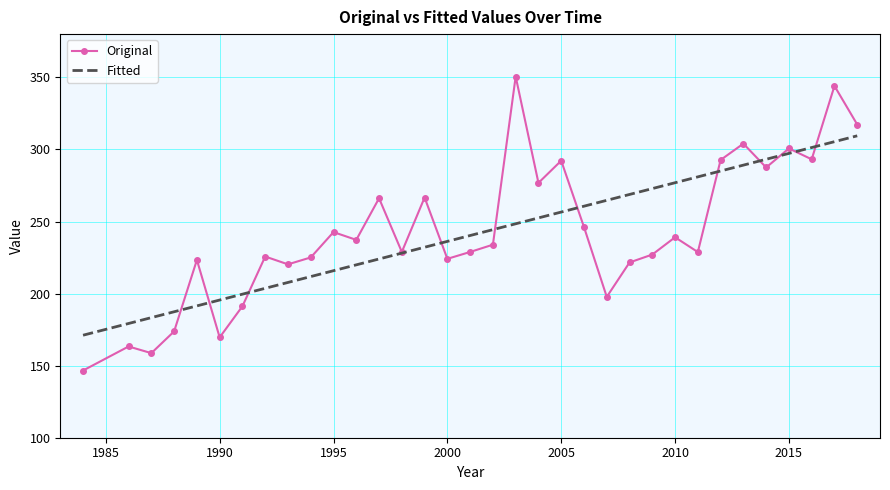

How many values in the Original series exceed 233?

17